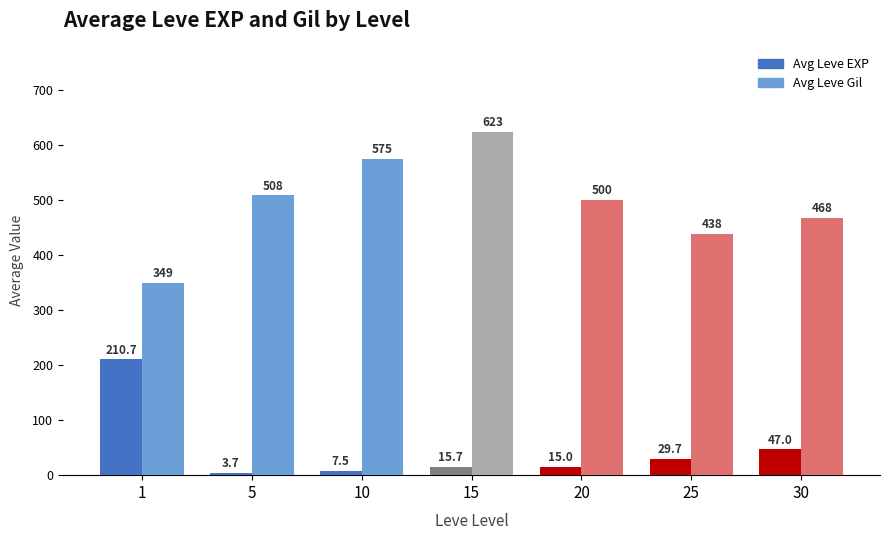

What is the difference between the highest and lowest values at 15?

607.7